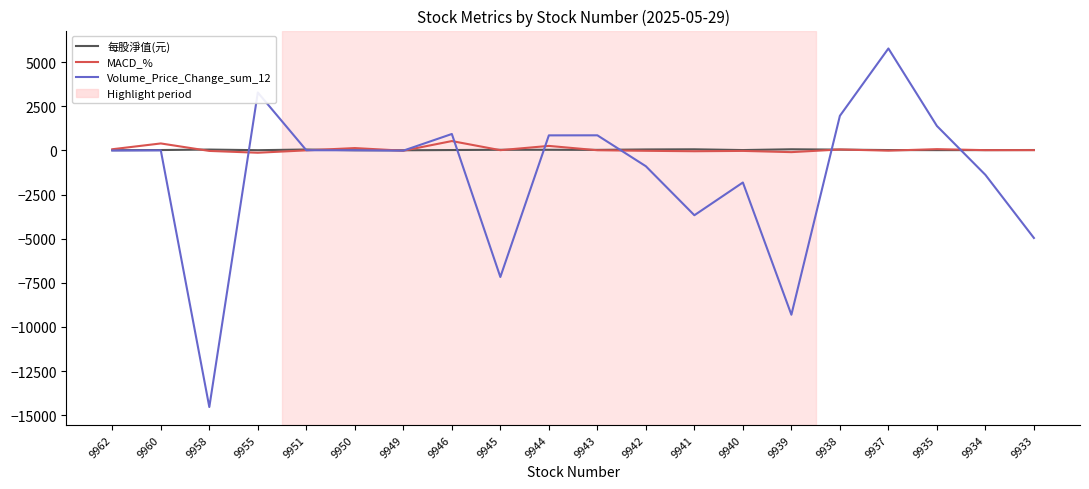

In MACD_%, how many points are higher than both neighbors (excluding endpoints)?

7